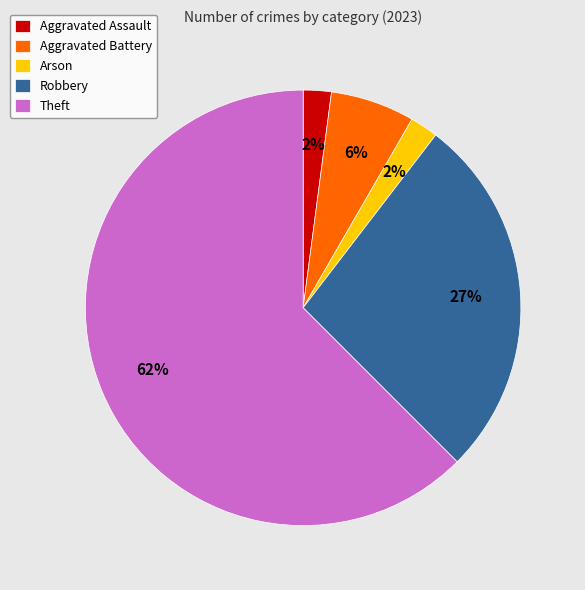

How many slices are in this pie chart?

5